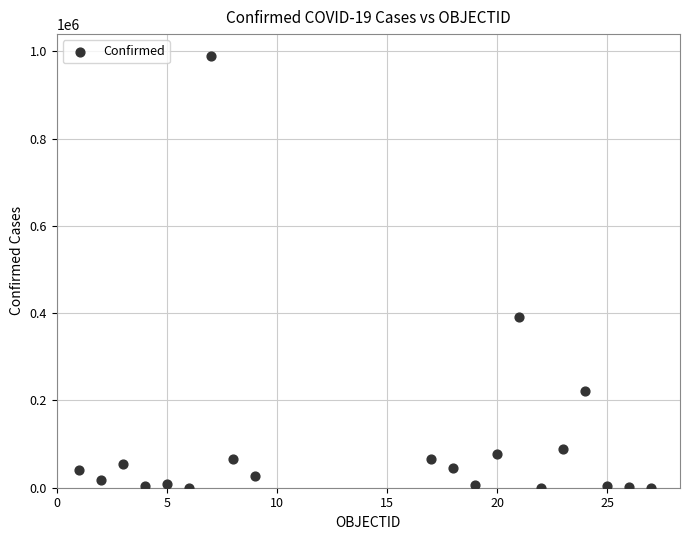

What Y value in the scatter plot is closest to 494899?

390206